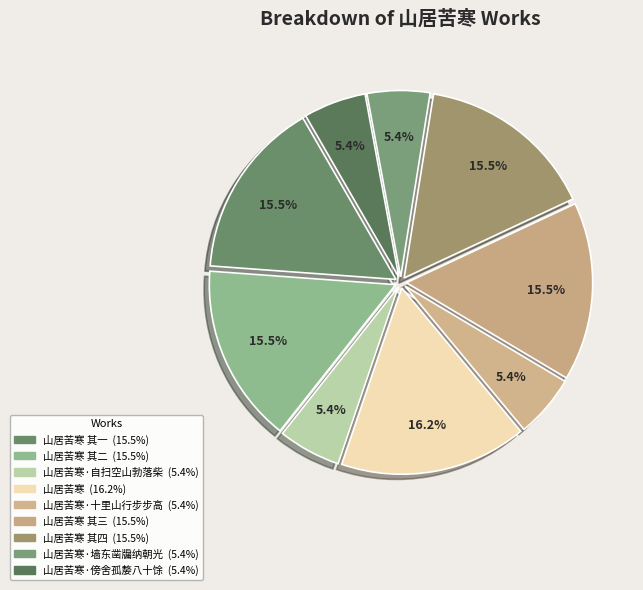

To the nearest percent, what is the average slice percentage?

11%